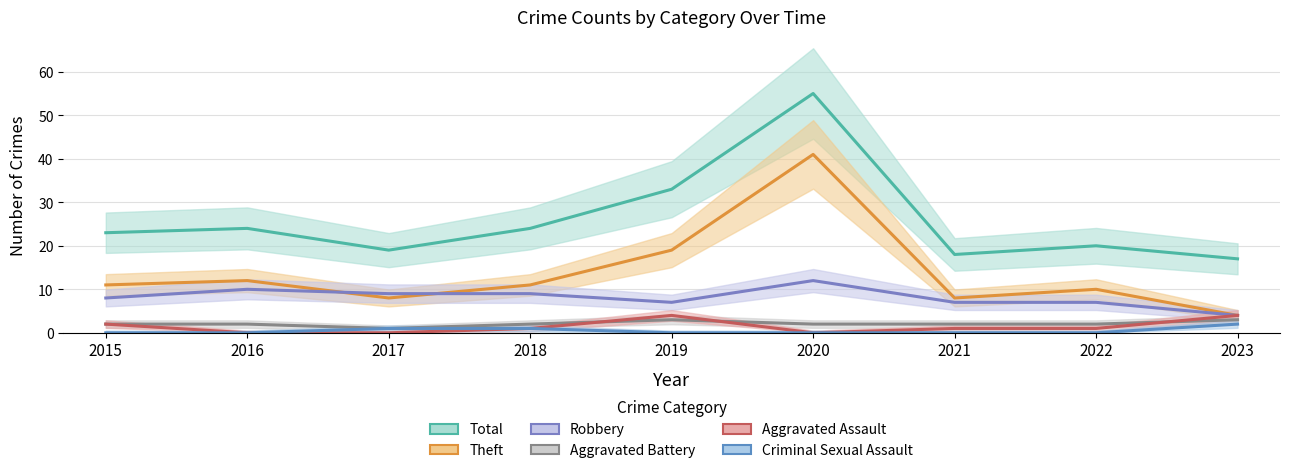

What is the difference between the highest and lowest values at 2019?

33